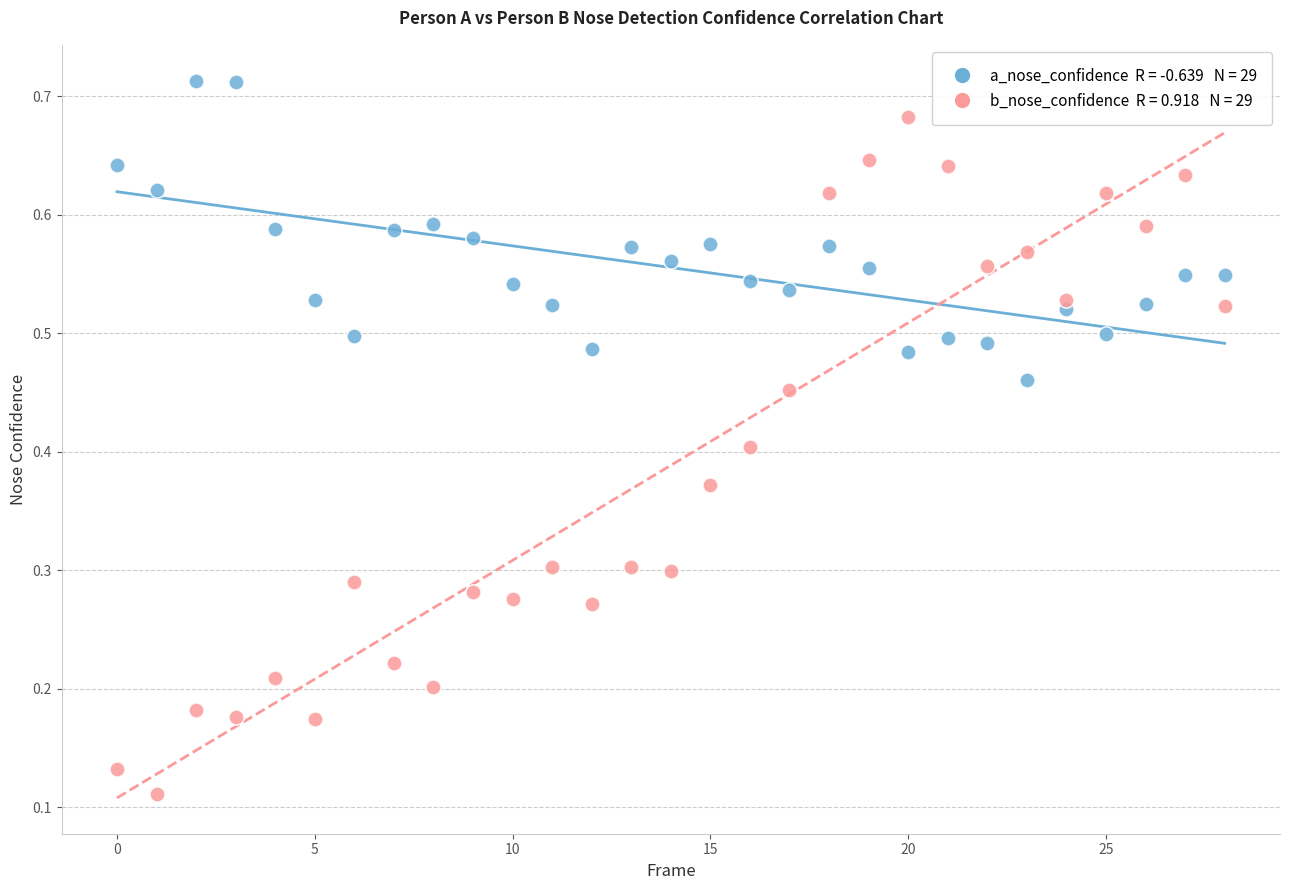

Count the number of points in this scatter plot.

58